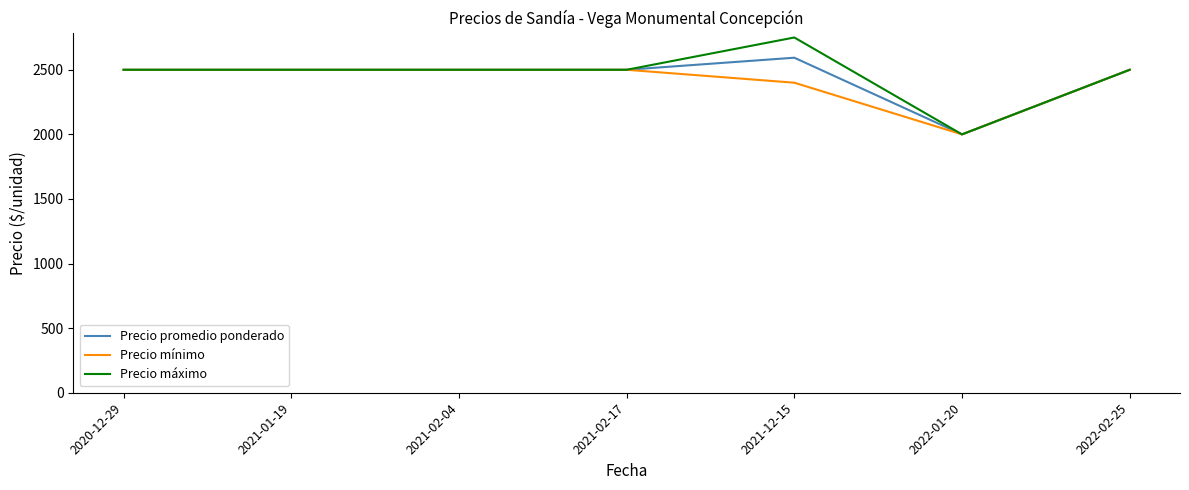

At 2021-12-15, list the series in order from largest to smallest.

Precio máximo, Precio promedio ponderado, Precio mínimo